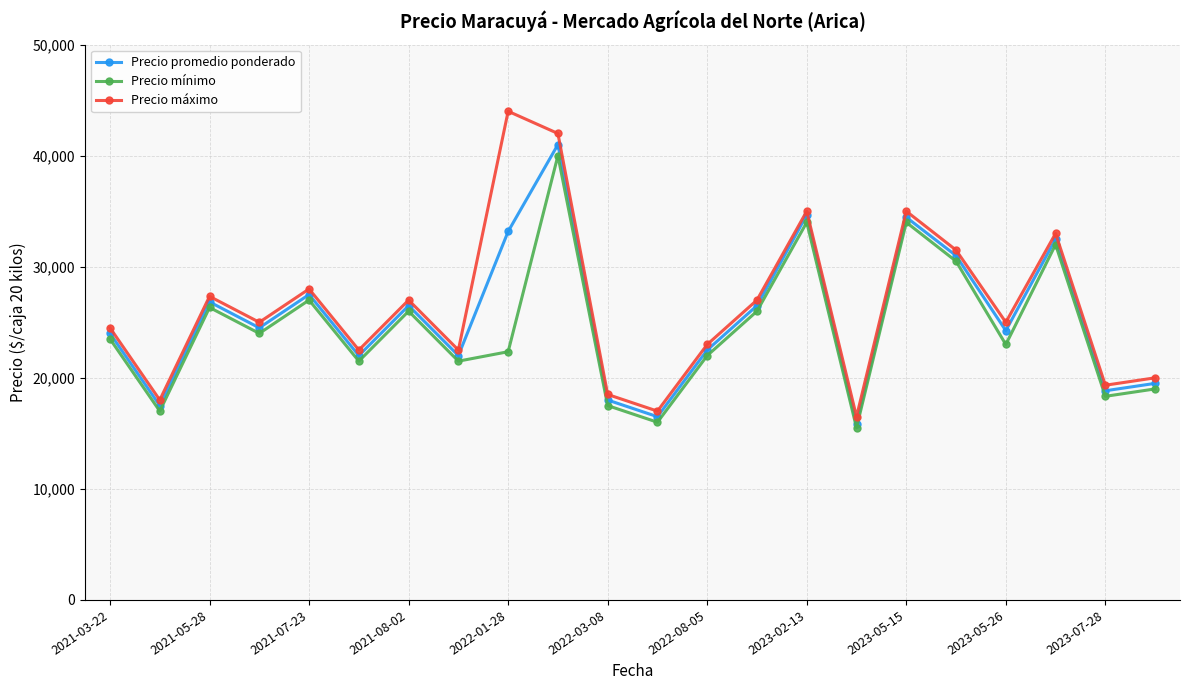

Reading left to right, transcribe all the data shown in this chart.

Precio promedio ponderado: 24000.0	17500.0	26833.3	24500.0	27500.0	22000.0	26500.0	22000.0	33175.0	41000.0	18000.0	16500.0	22500.0	26500.0	34667.0	15874.5	34455.0	31000.0	24250.0	32500.0	18833.3	19500.0
Precio mínimo: 23500.0	17000.0	26333.3	24000.0	27000.0	21500.0	26000.0	21500.0	22350.0	40000.0	17500.0	16000.0	22000.0	26000.0	34000.0	15500.0	34000.0	30500.0	23000.0	32000.0	18333.3	19000.0
Precio máximo: 24500.0	18000.0	27333.3	25000.0	28000.0	22500.0	27000.0	22500.0	44000.0	42000.0	18500.0	17000.0	23000.0	27000.0	35000.0	16500.0	35000.0	31500.0	25000.0	33000.0	19333.3	20000.0